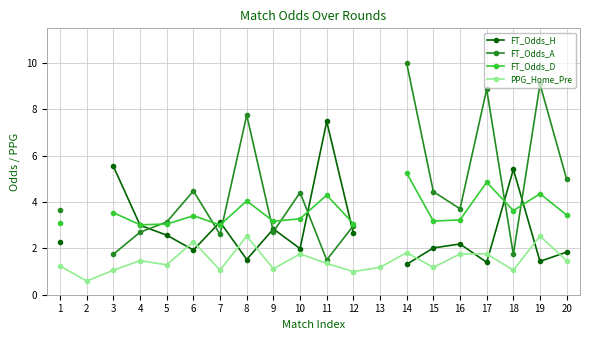

At which category does FT_Odds_A reach its first local peak?

6